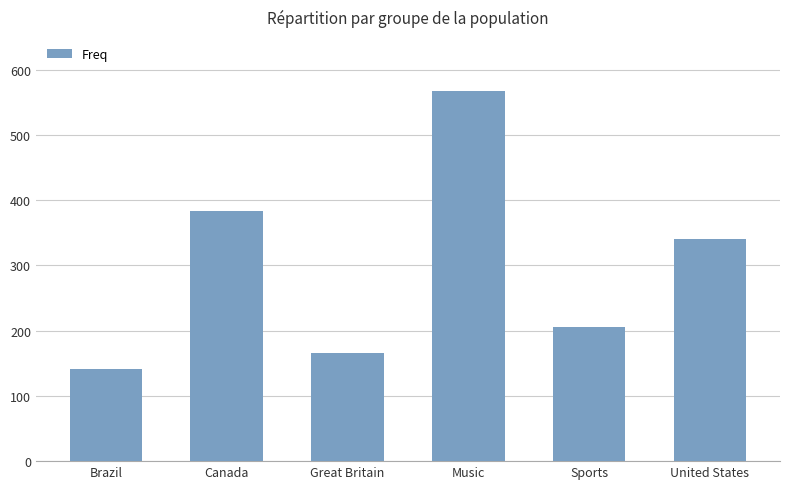

How many bars are there in total?

6